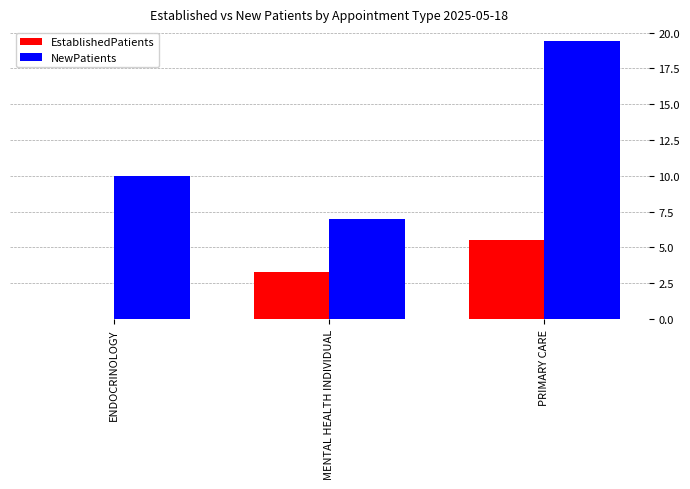

Does the chart contain stacked bars?

No